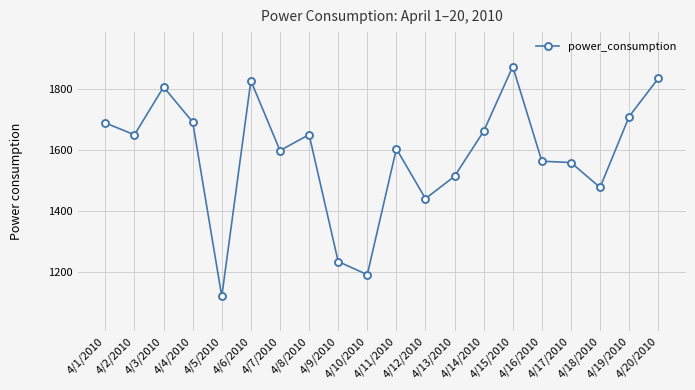

What is the label of the 10th point from the left?

4/10/2010